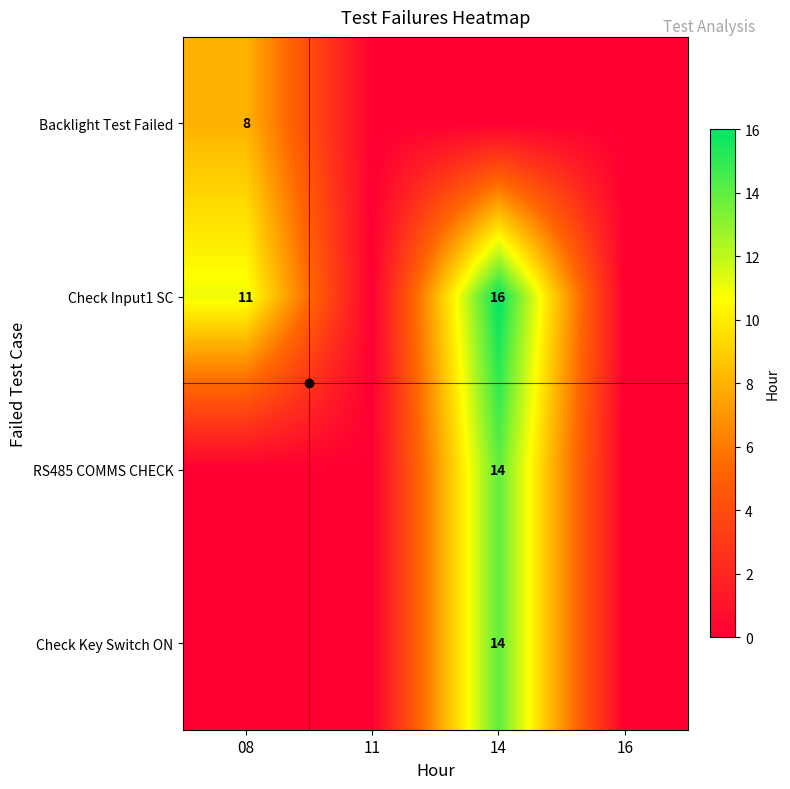

What is the difference between the highest and lowest values at 14?

16